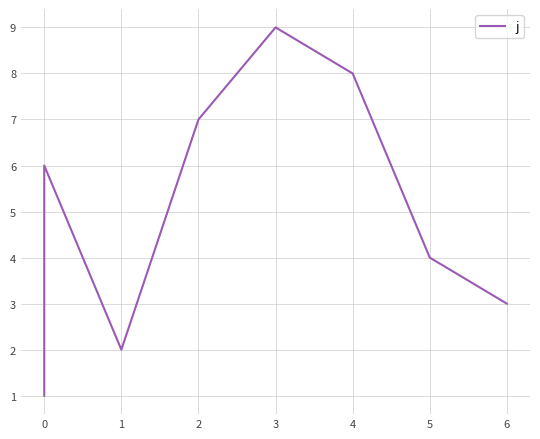

What is the sum of the values at 2 and 0?

8